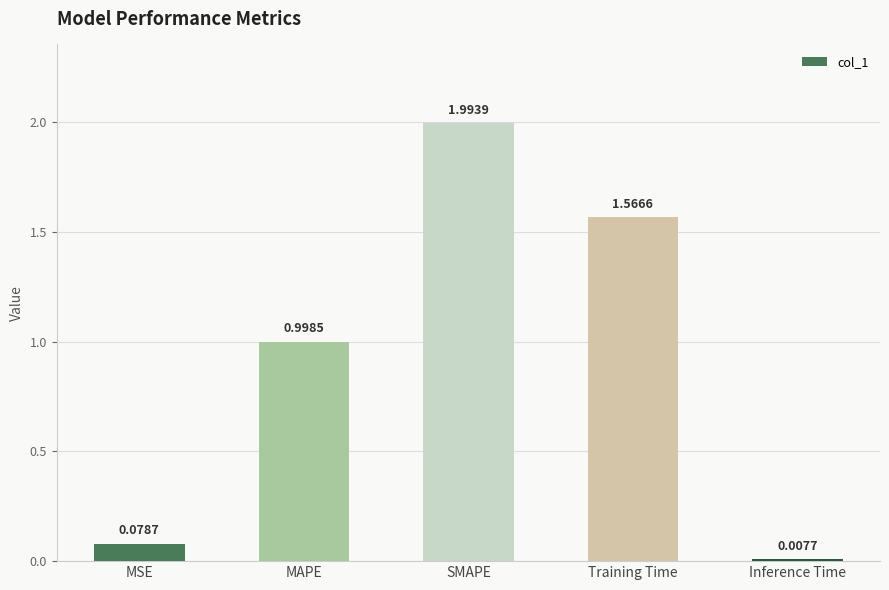

List the labels in order of value, largest first.

SMAPE, Training Time, MAPE, MSE, Inference Time